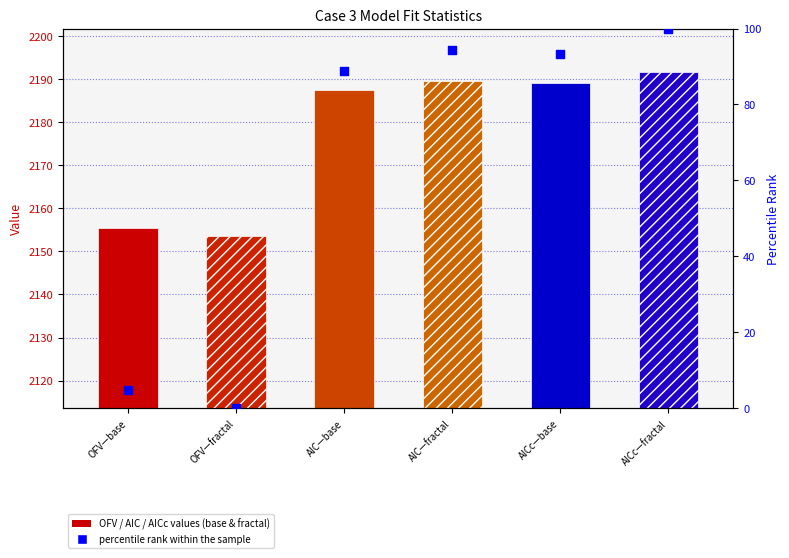

Which has a higher value, OFV—base or AIC—base?

AIC—base